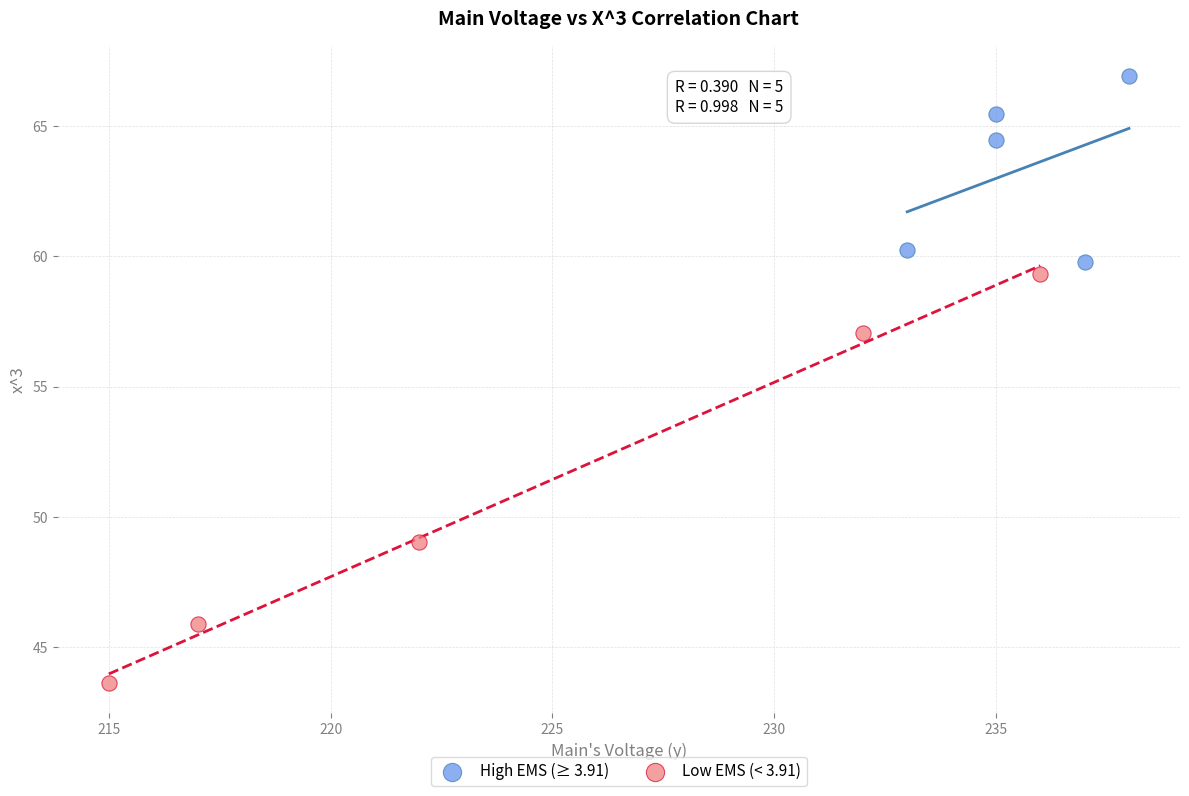

Which series has the largest Y range (max minus min)?

Low EMS (< 3.91)